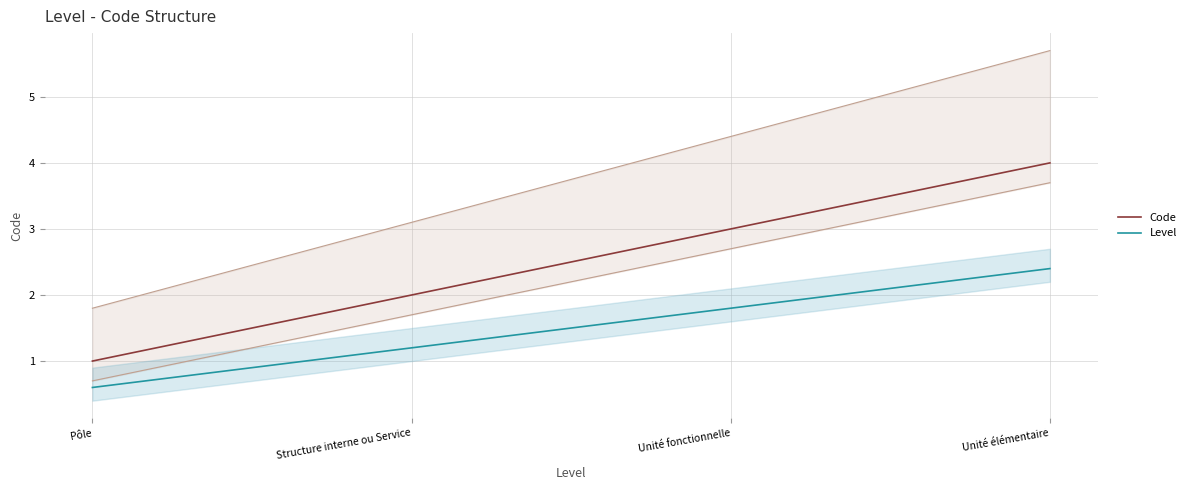

Does the chart display data point markers on the line(s)?

No